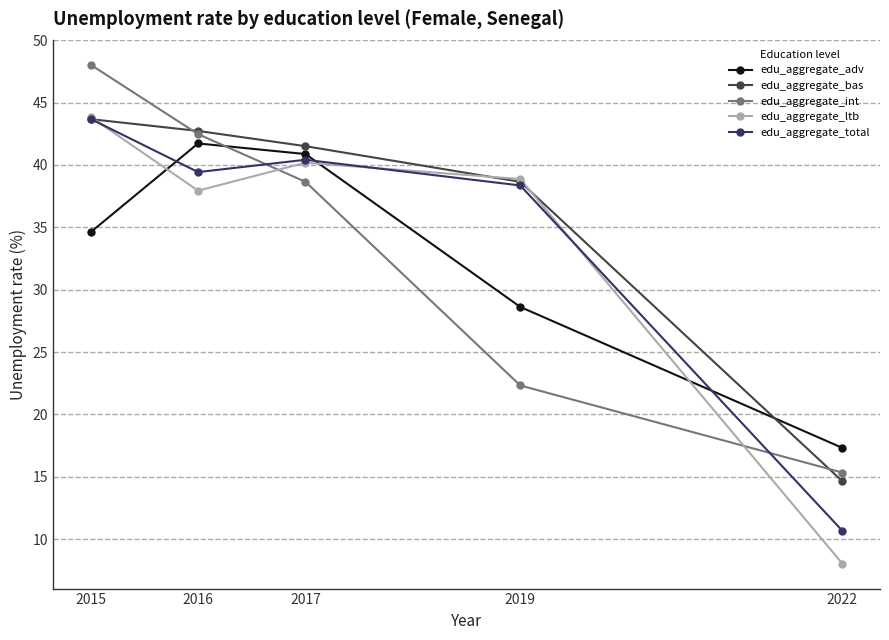

Reading left to right, transcribe all the data shown in this chart.

edu_aggregate_adv: 34.6	41.7	40.9	28.6	17.3
edu_aggregate_bas: 43.7	42.7	41.5	38.6	14.6
edu_aggregate_int: 48.0	42.5	38.6	22.3	15.3
edu_aggregate_ltb: 43.9	37.9	40.2	38.9	8.0
edu_aggregate_total: 43.7	39.4	40.4	38.4	10.7